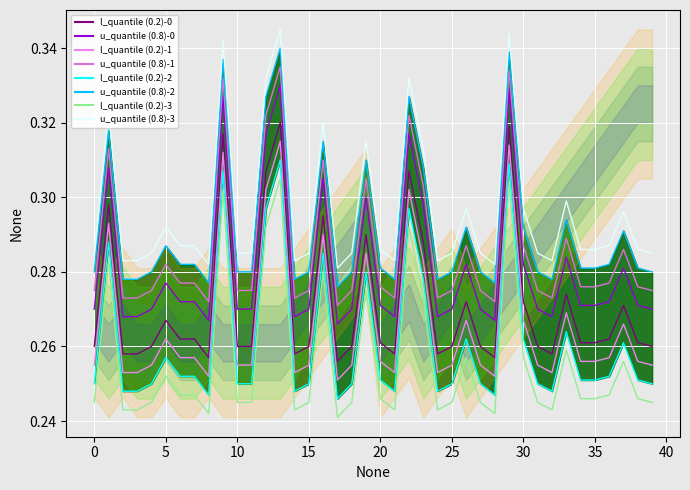

Where is the first local minimum?

8